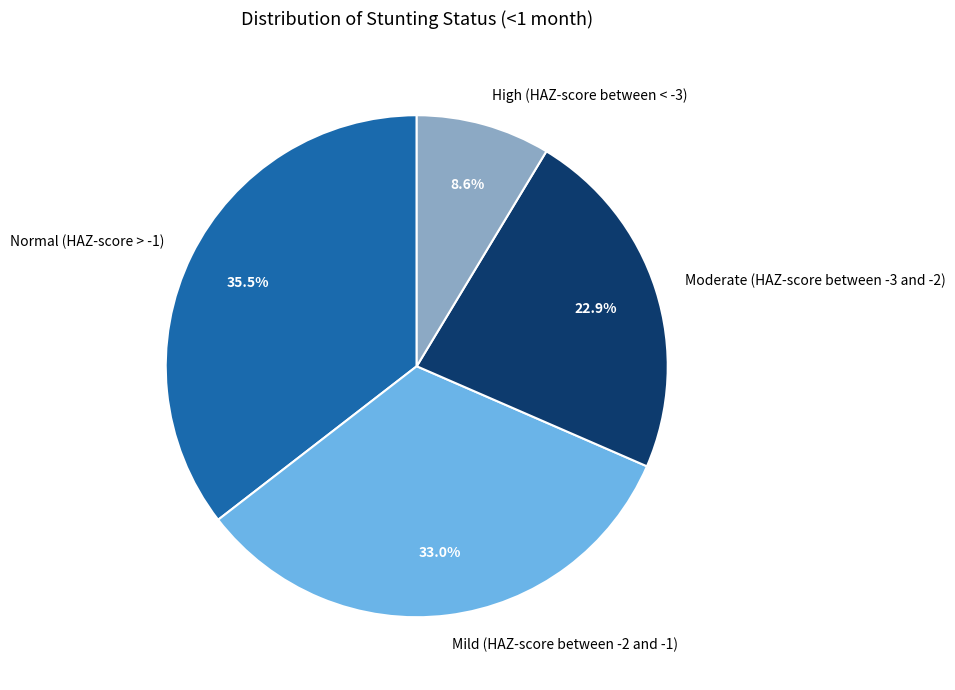

Is the sum of High (HAZ-score between < -3) and Normal (HAZ-score > -1) greater than half?

No